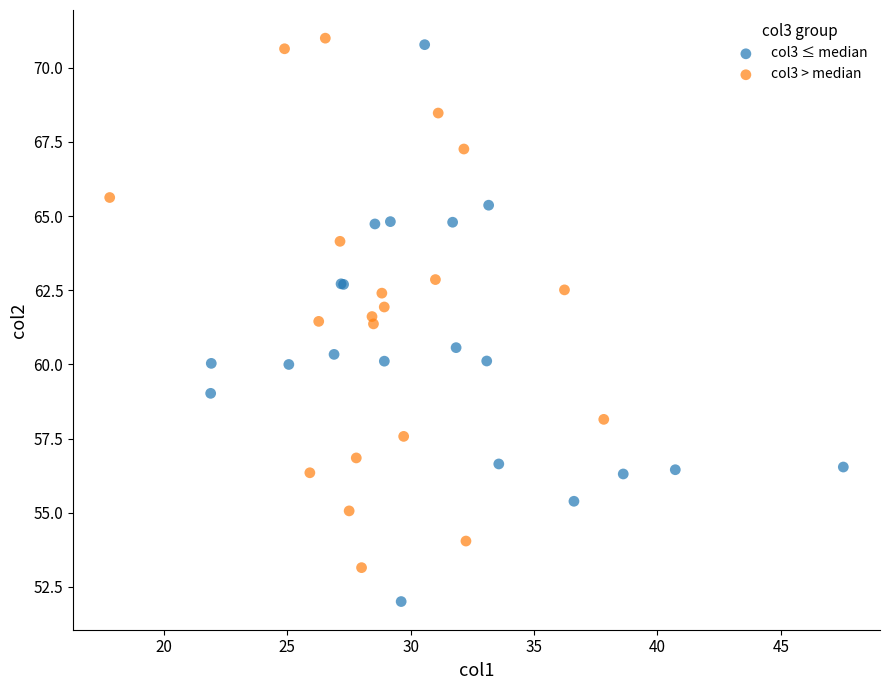

Which series reaches the minimum Y coordinate?

col3 ≤ median